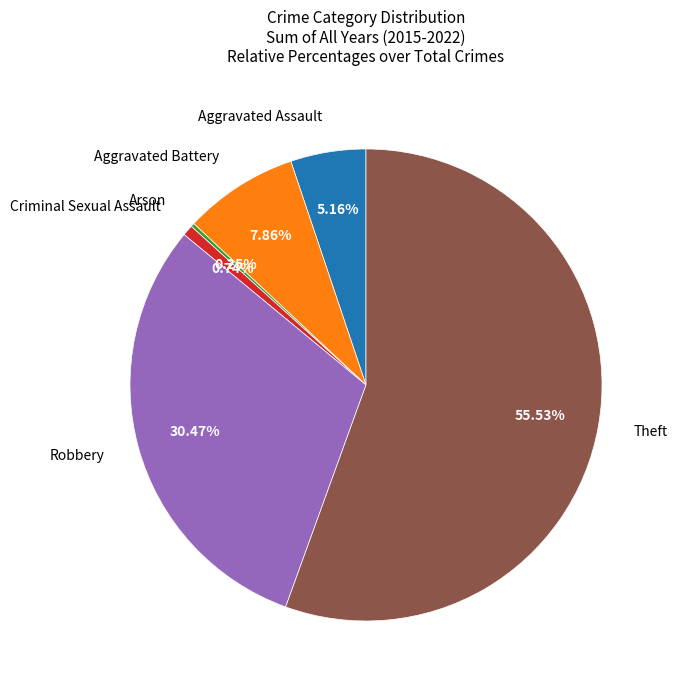

Does any single category account for the majority?

Yes